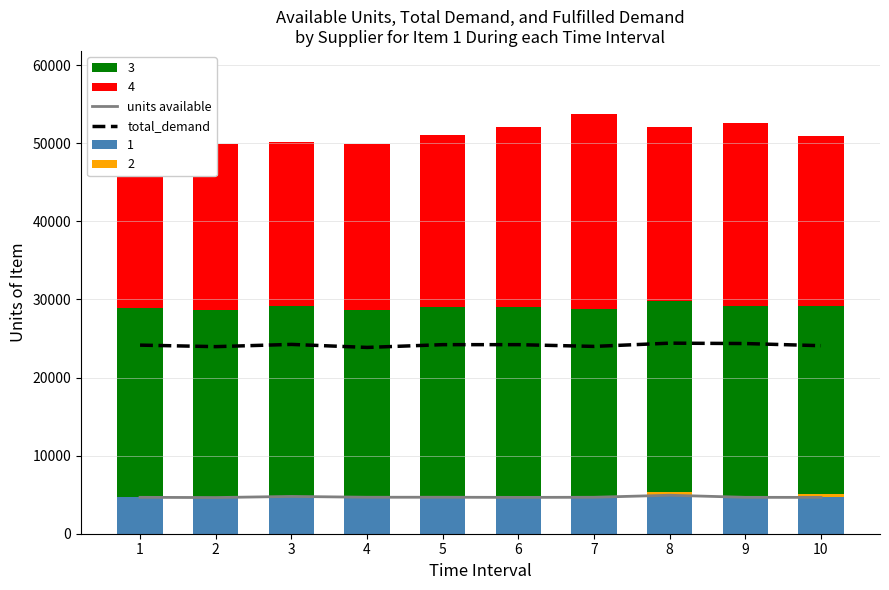

Where is total_demand nearest to the value 24129?

1